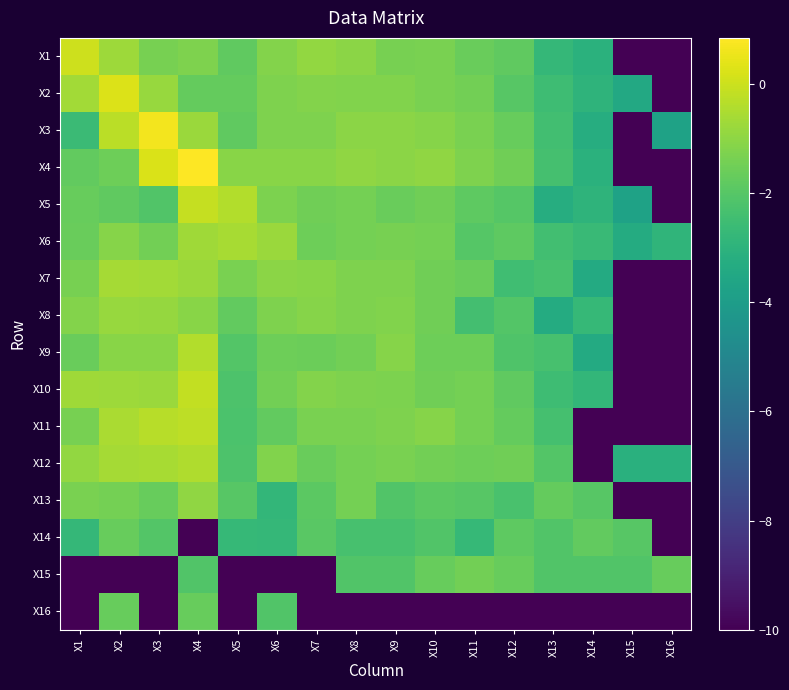

Reading left to right, what are all the values shown in this chart?

X1: X1=0.0	X2=-0.8	X3=-1.4	X4=-1.3	X5=-1.8	X6=-1.2	X7=-0.9	X8=-1.1	X9=-1.4	X10=-1.3	X11=-1.6	X12=-1.8	X13=-2.8	X14=-3.1	X15=-10.0	X16=-10.0
X2: X1=-0.7	X2=0.3	X3=-0.8	X4=-1.7	X5=-1.7	X6=-1.3	X7=-1.2	X8=-1.2	X9=-1.2	X10=-1.4	X11=-1.5	X12=-2.0	X13=-2.5	X14=-3.0	X15=-3.5	X16=-10.0
X3: X1=-2.6	X2=-0.3	X3=0.6	X4=-0.8	X5=-1.8	X6=-1.2	X7=-1.2	X8=-1.1	X9=-1.0	X10=-1.1	X11=-1.3	X12=-1.7	X13=-2.4	X14=-3.2	X15=-10.0	X16=-3.7
X4: X1=-1.8	X2=-1.5	X3=0.2	X4=0.8	X5=-1.1	X6=-1.1	X7=-1.1	X8=-0.9	X9=-1.0	X10=-0.9	X11=-1.3	X12=-1.5	X13=-2.4	X14=-3.1	X15=-10.0	X16=-10.0
X5: X1=-1.7	X2=-1.8	X3=-2.1	X4=-0.1	X5=-0.4	X6=-1.3	X7=-1.5	X8=-1.4	X9=-1.6	X10=-1.5	X11=-1.8	X12=-2.0	X13=-3.2	X14=-2.9	X15=-3.8	X16=-10.0
X6: X1=-1.6	X2=-1.1	X3=-1.5	X4=-0.7	X5=-0.6	X6=-0.8	X7=-1.5	X8=-1.4	X9=-1.4	X10=-1.4	X11=-2.0	X12=-1.8	X13=-2.4	X14=-2.7	X15=-3.3	X16=-2.9
X7: X1=-1.4	X2=-0.6	X3=-0.7	X4=-0.8	X5=-1.3	X6=-1.0	X7=-1.1	X8=-1.3	X9=-1.2	X10=-1.5	X11=-1.6	X12=-2.5	X13=-2.3	X14=-3.4	X15=-10.0	X16=-10.0
X8: X1=-1.2	X2=-0.8	X3=-0.9	X4=-1.1	X5=-1.7	X6=-1.2	X7=-1.1	X8=-1.3	X9=-1.2	X10=-1.5	X11=-2.4	X12=-2.0	X13=-3.3	X14=-2.7	X15=-10.0	X16=-10.0
X9: X1=-1.7	X2=-1.1	X3=-1.1	X4=-0.4	X5=-2.1	X6=-1.6	X7=-1.6	X8=-1.5	X9=-1.1	X10=-1.6	X11=-1.5	X12=-2.1	X13=-2.3	X14=-3.4	X15=-10.0	X16=-10.0
X10: X1=-0.7	X2=-0.7	X3=-0.8	X4=-0.2	X5=-2.2	X6=-1.4	X7=-1.2	X8=-1.3	X9=-1.3	X10=-1.5	X11=-1.4	X12=-1.8	X13=-2.5	X14=-2.8	X15=-10.0	X16=-10.0
X11: X1=-1.4	X2=-0.5	X3=-0.3	X4=-0.2	X5=-2.2	X6=-1.8	X7=-1.3	X8=-1.4	X9=-1.3	X10=-1.1	X11=-1.4	X12=-1.7	X13=-2.4	X14=-10.0	X15=-10.0	X16=-10.0
X12: X1=-0.9	X2=-0.6	X3=-0.6	X4=-0.4	X5=-2.2	X6=-1.2	X7=-1.6	X8=-1.4	X9=-1.3	X10=-1.5	X11=-1.5	X12=-1.5	X13=-2.1	X14=-10.0	X15=-3.1	X16=-3.1
X13: X1=-1.3	X2=-1.4	X3=-1.7	X4=-1.0	X5=-2.0	X6=-2.8	X7=-1.9	X8=-1.4	X9=-2.1	X10=-1.9	X11=-2.0	X12=-2.3	X13=-1.7	X14=-2.0	X15=-10.0	X16=-10.0
X14: X1=-2.8	X2=-1.7	X3=-2.1	X4=-10.0	X5=-2.7	X6=-2.8	X7=-1.9	X8=-2.3	X9=-2.3	X10=-2.1	X11=-2.7	X12=-1.8	X13=-2.1	X14=-1.8	X15=-2.0	X16=-10.0
X15: X1=-10.0	X2=-10.0	X3=-10.0	X4=-2.1	X5=-10.0	X6=-10.0	X7=-10.0	X8=-2.1	X9=-2.1	X10=-1.7	X11=-1.5	X12=-1.7	X13=-2.1	X14=-2.1	X15=-2.1	X16=-1.7
X16: X1=-10.0	X2=-1.7	X3=-10.0	X4=-1.7	X5=-10.0	X6=-2.1	X7=-10.0	X8=-10.0	X9=-10.0	X10=-10.0	X11=-10.0	X12=-10.0	X13=-10.0	X14=-10.0	X15=-10.0	X16=-10.0